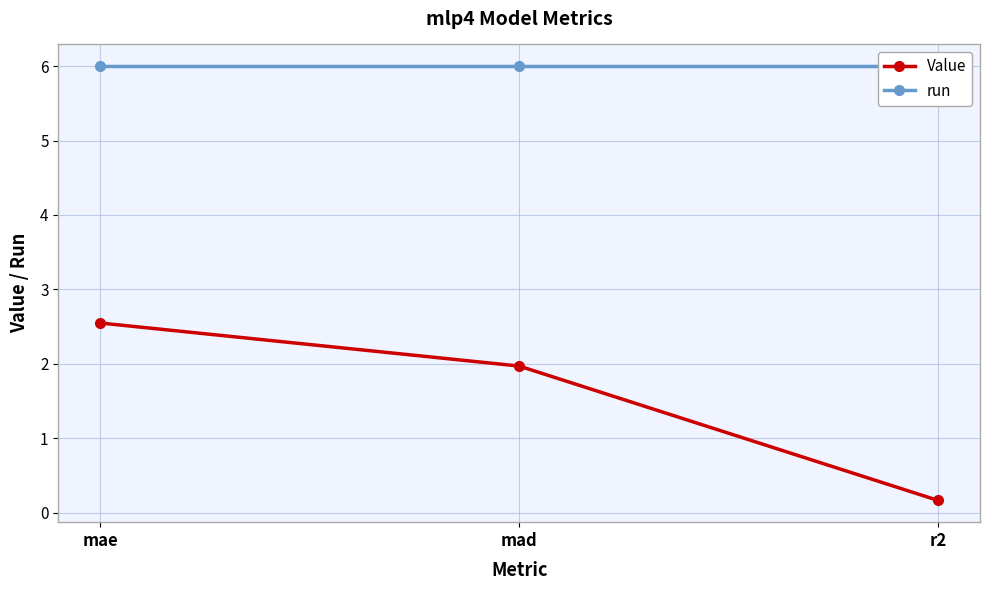

What is the label of the 1st point from the left?

mae